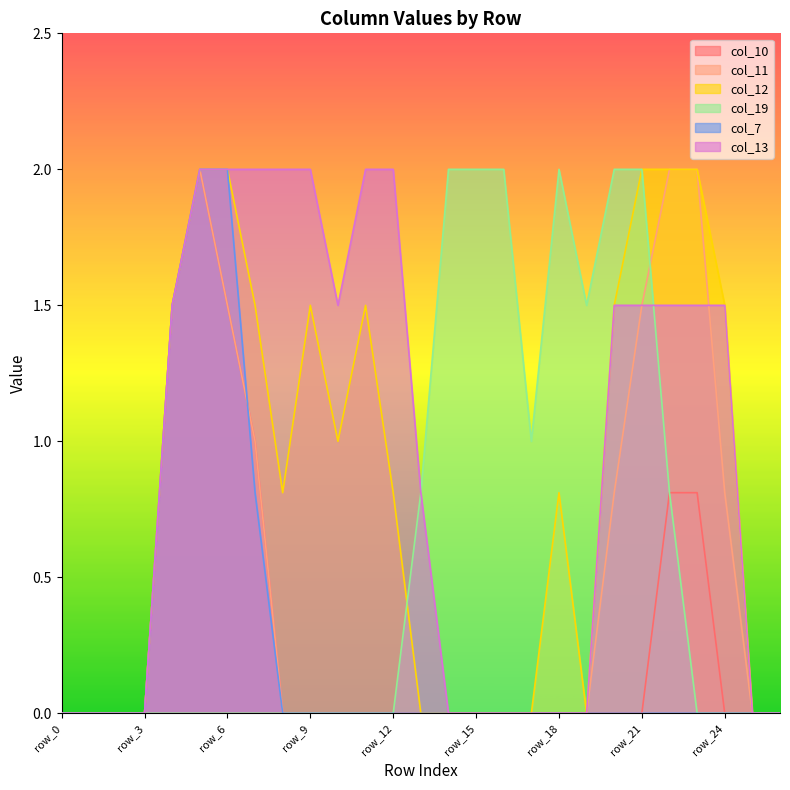

Does the chart have visible grid lines?

No